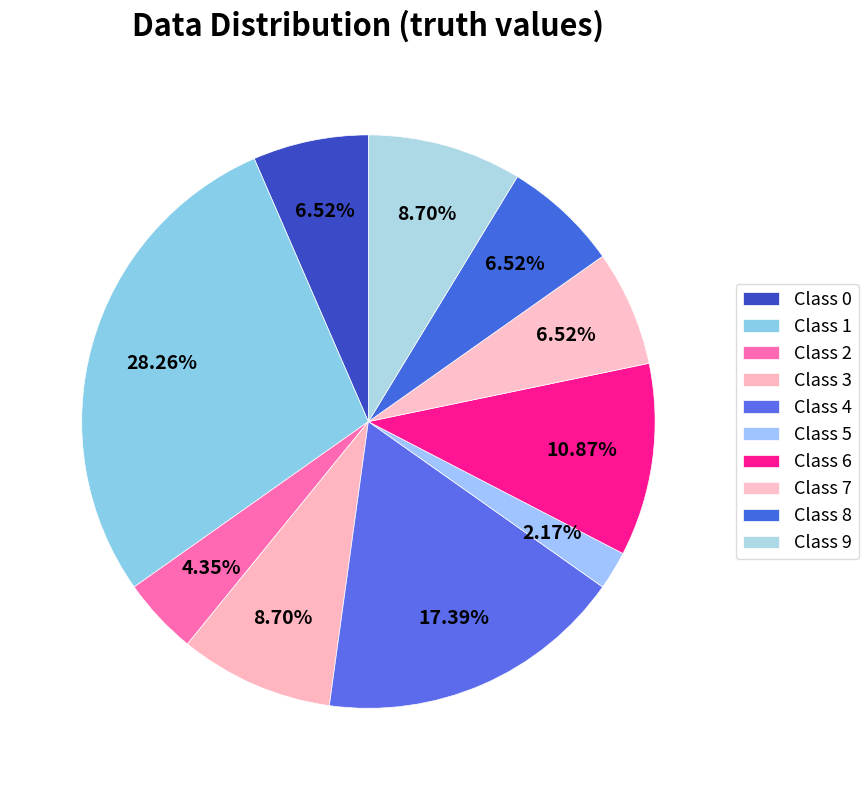

Is there a majority slice in this chart?

No